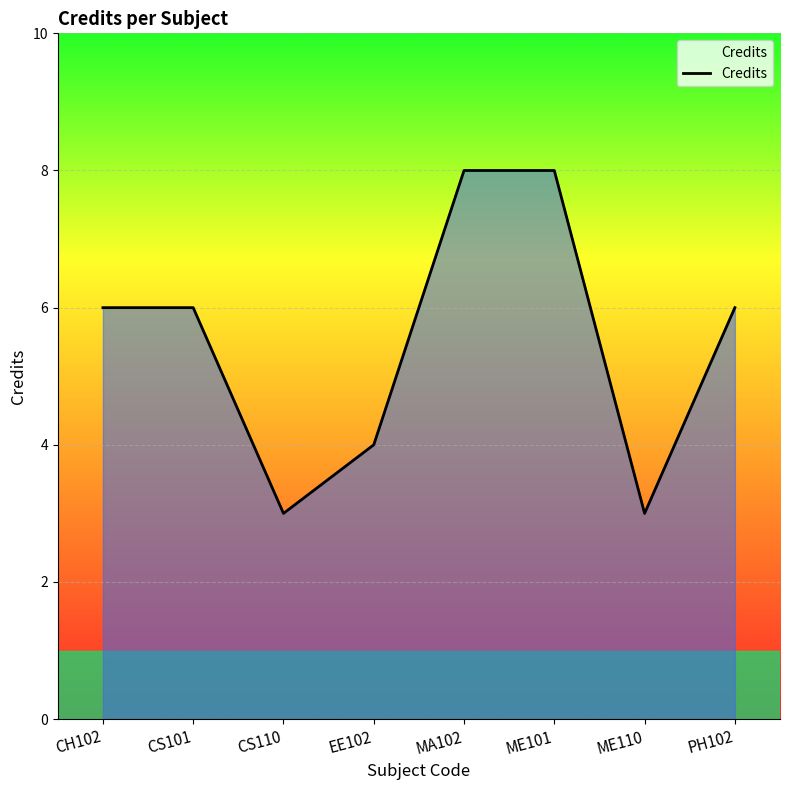

At which category does the data reach its first local valley?

CS110